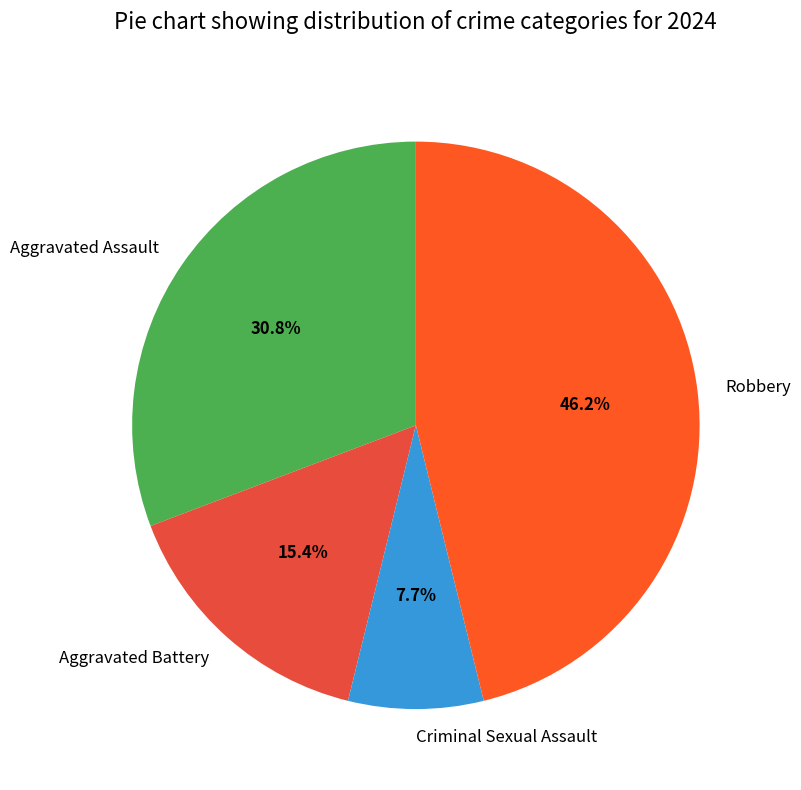

Is there a majority slice in this chart?

No